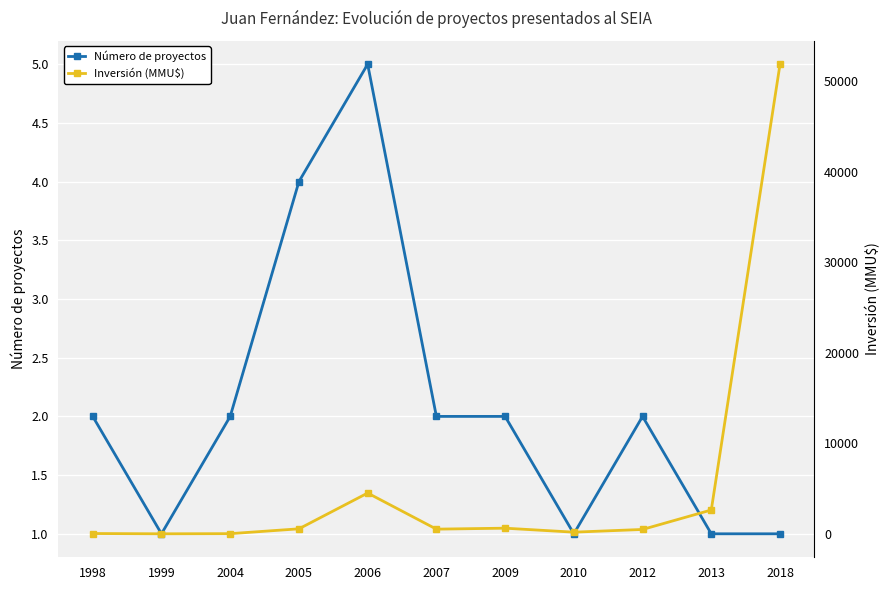

True or false: Número de proyectos and Inversión (MMU$) cross at least once.

False